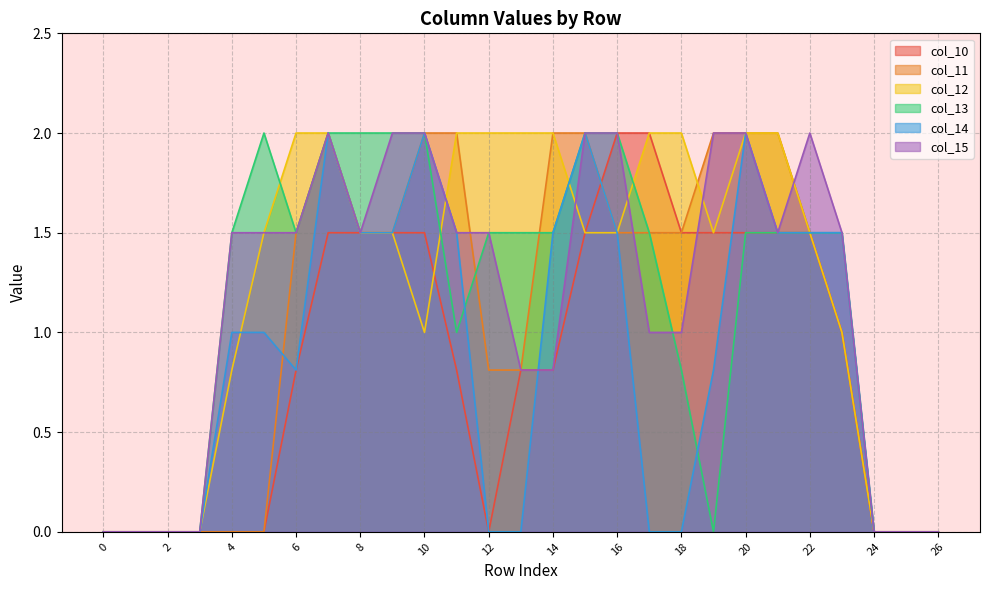

Which series ends up on top after the final intersection of col_10 and col_11?

col_10